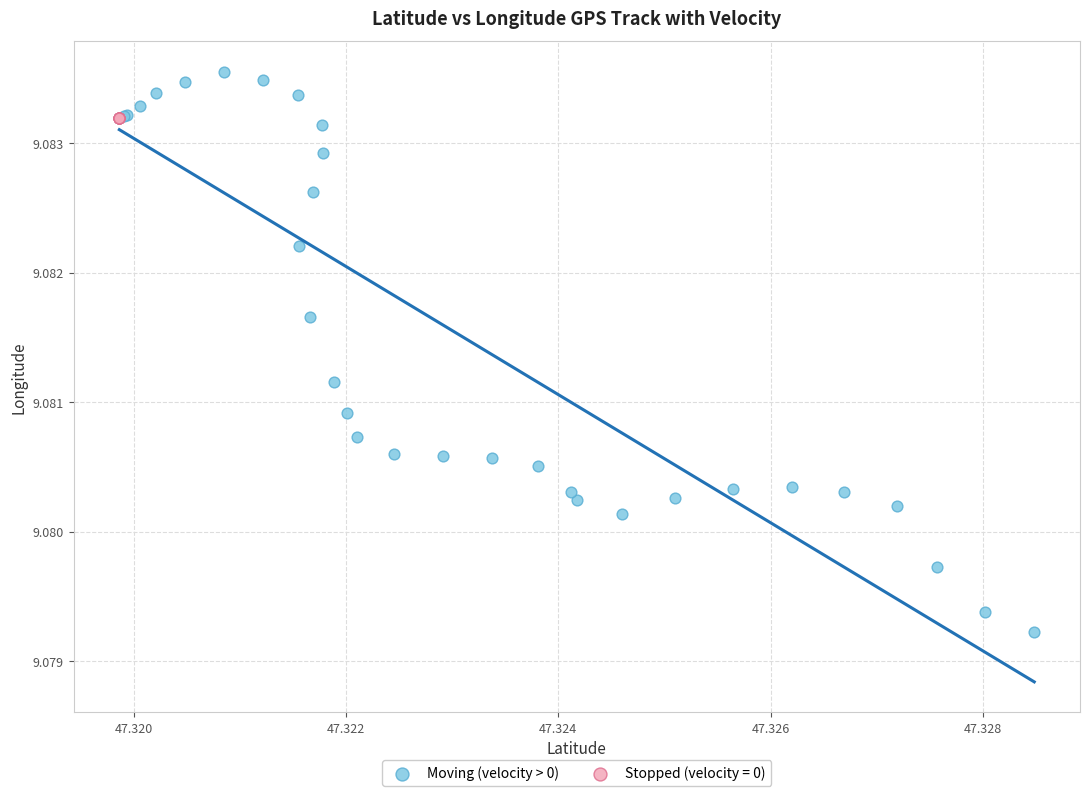

Which series reaches the minimum Y coordinate?

Moving (velocity > 0)